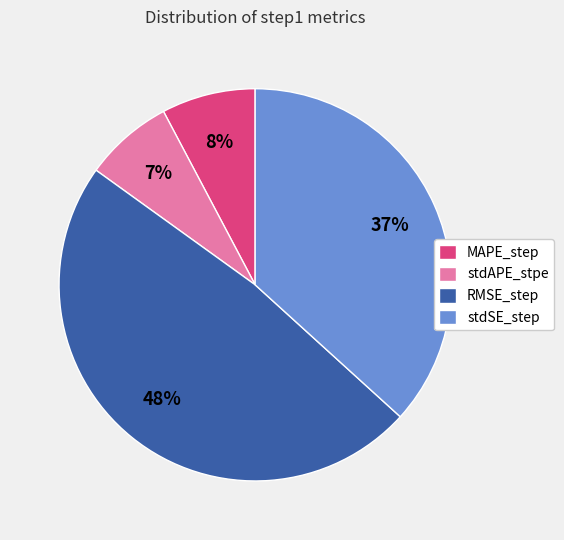

Between MAPE_step and RMSE_step, which is larger?

RMSE_step